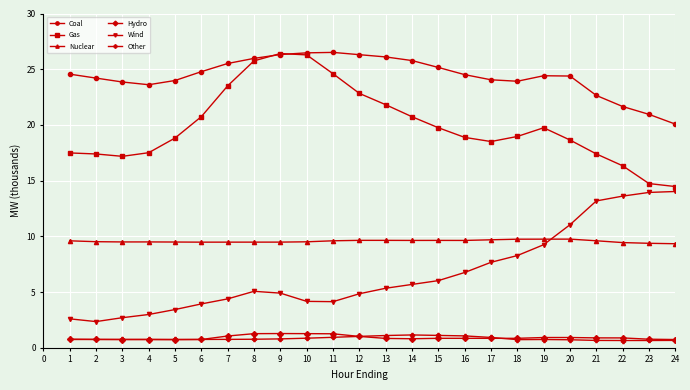

True or false: Gas and Other cross at least once.

False